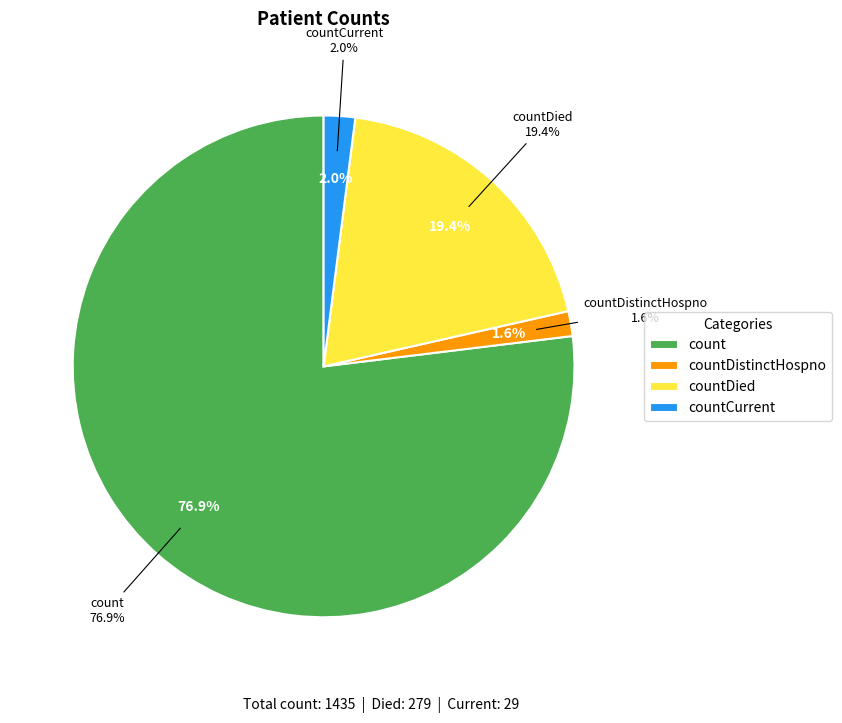

What is the change in value from countDistinctHospno to countDied?

+256